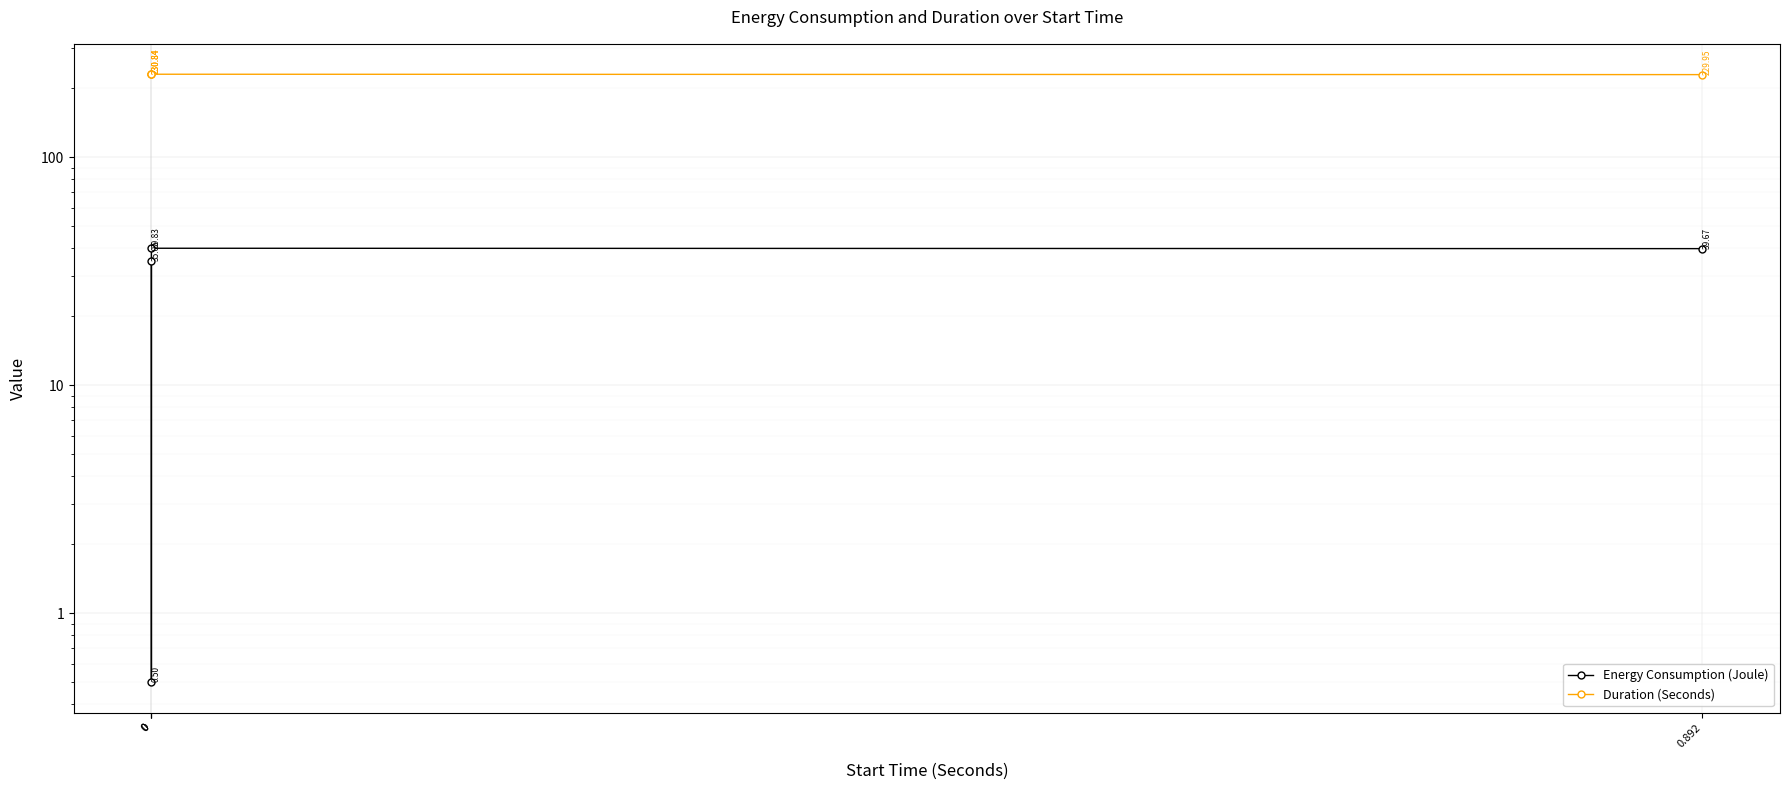

Rank the series by their average value, from lowest to highest.

Energy Consumption (Joule), Duration (Seconds)